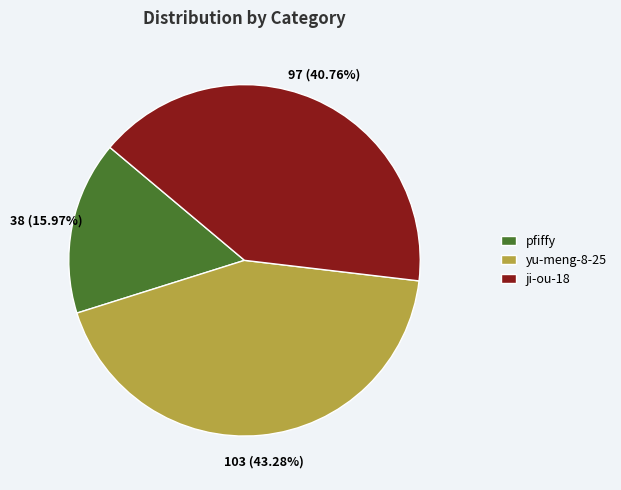

To the nearest percent, what is the average slice percentage?

33%